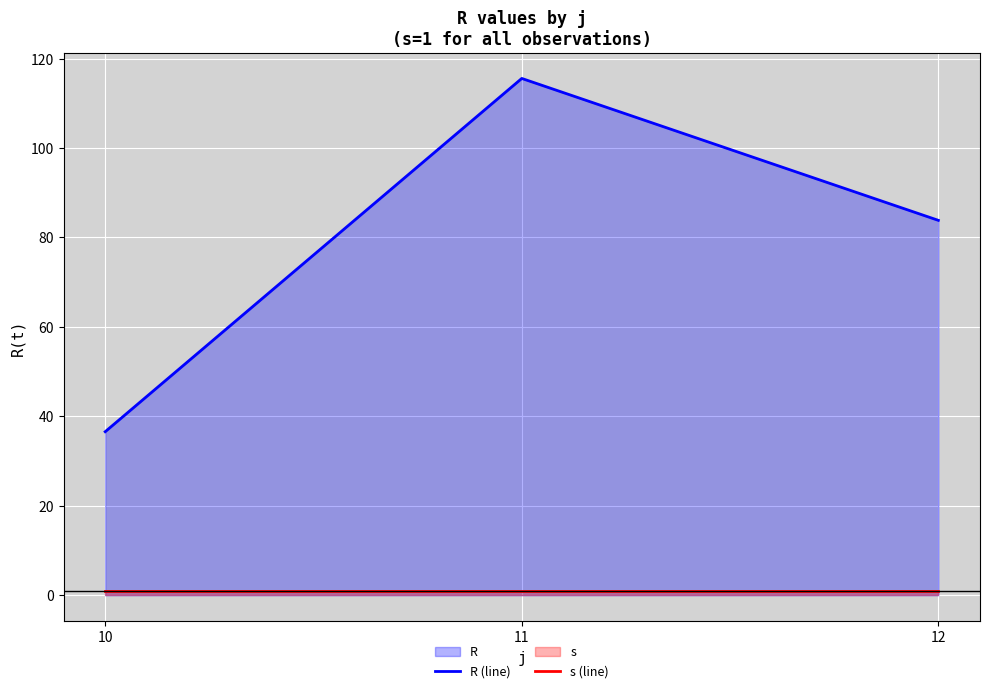

Does the chart display data point markers on the line(s)?

No